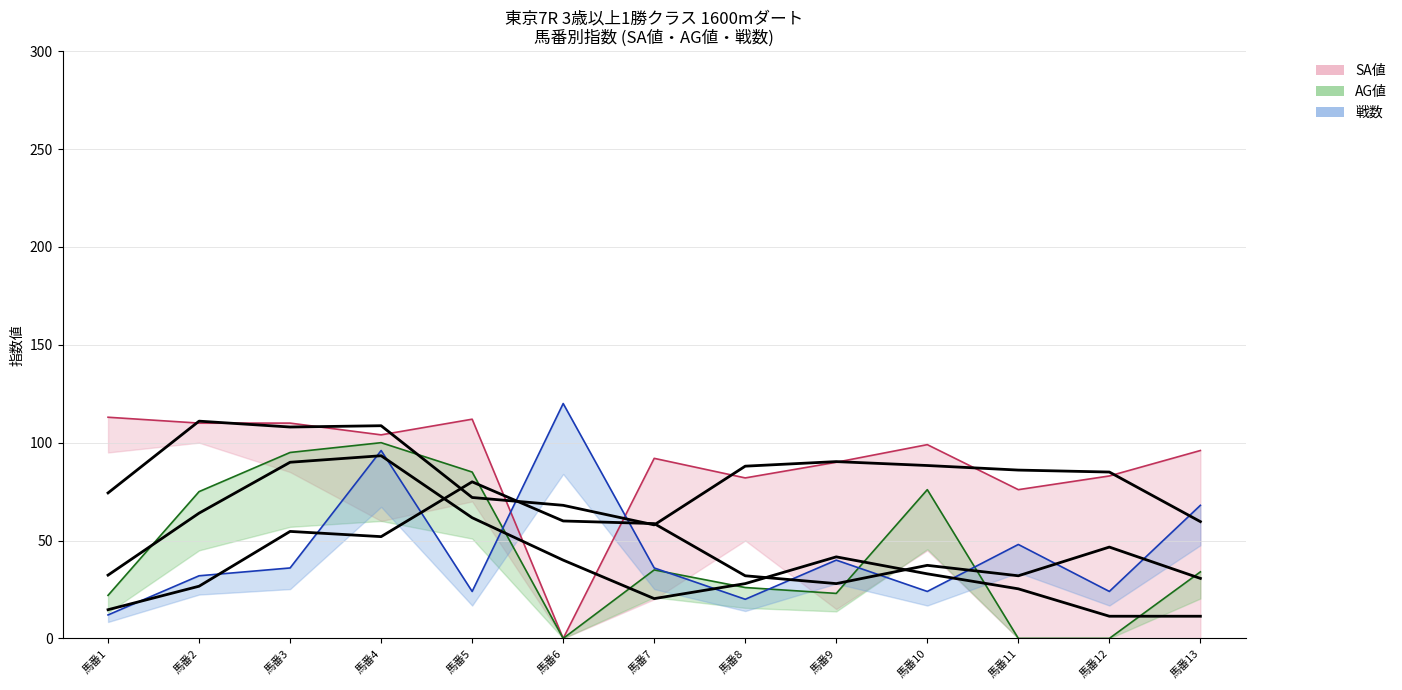

At which category is the sum across all series the highest?

馬番4